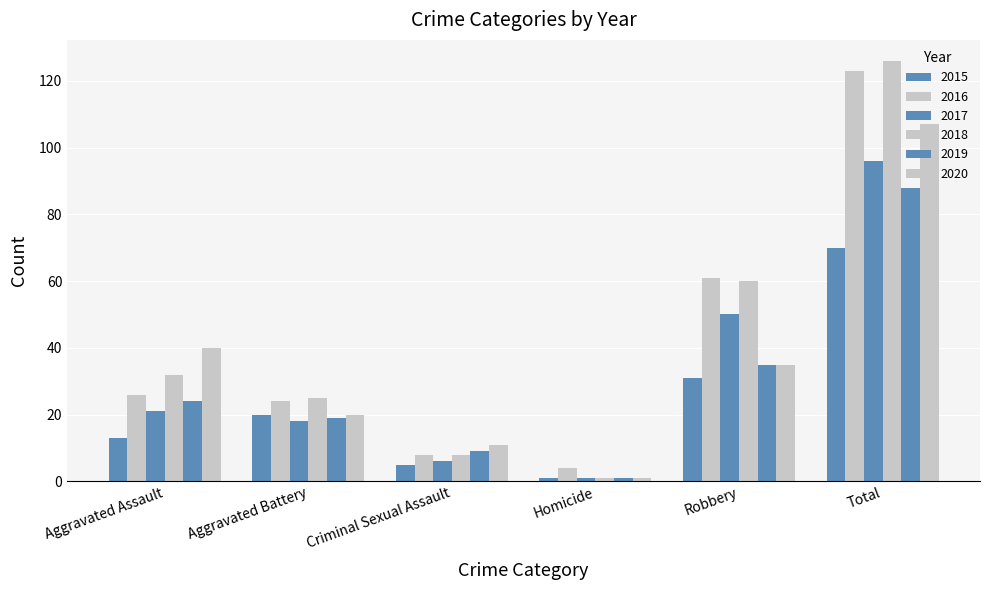

How many groups of bars are there?

6